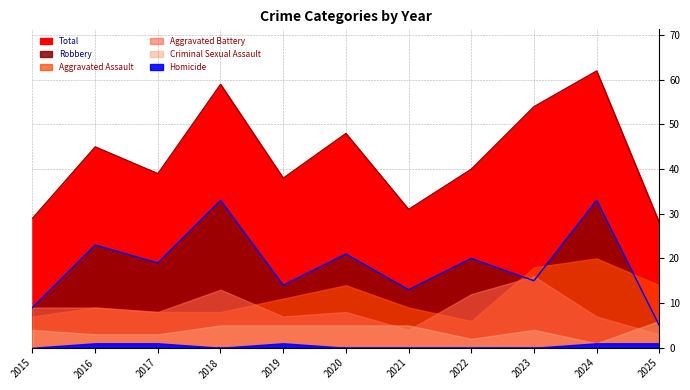

How many lines are shown in the chart?

6